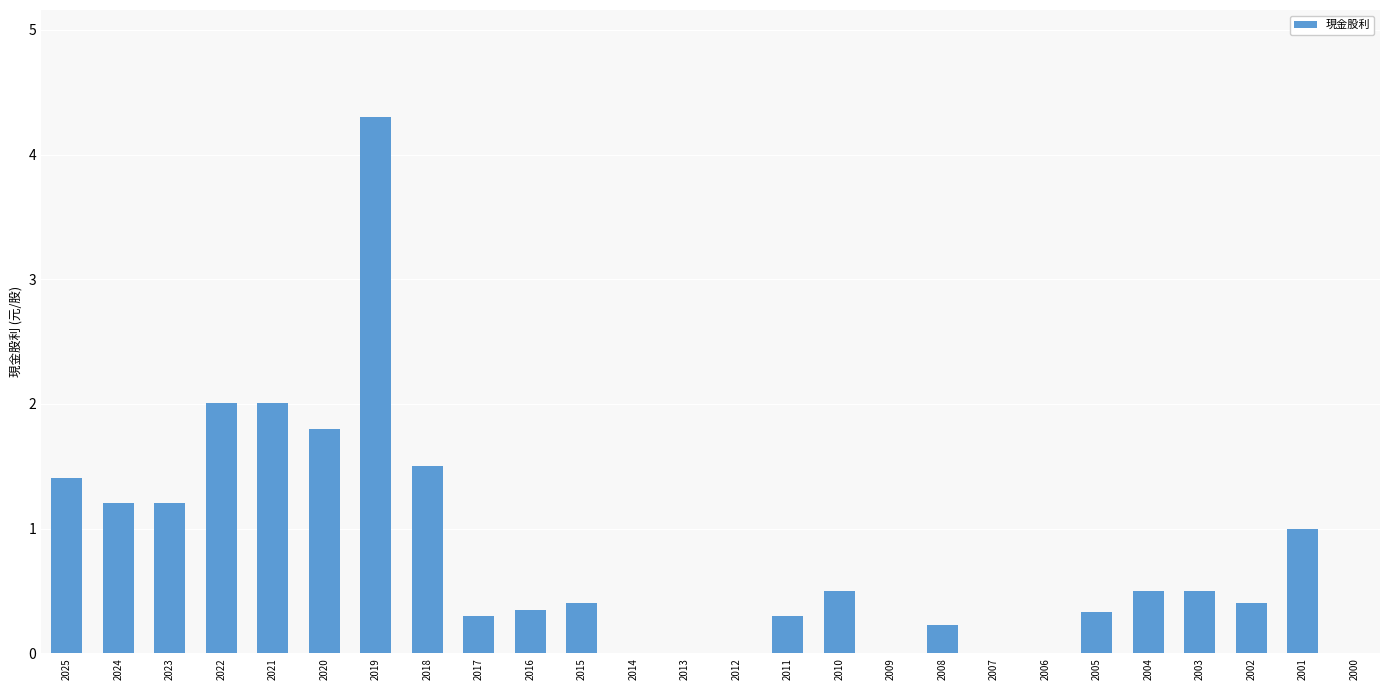

Is it true that the value at 2015 is 0.4?

True